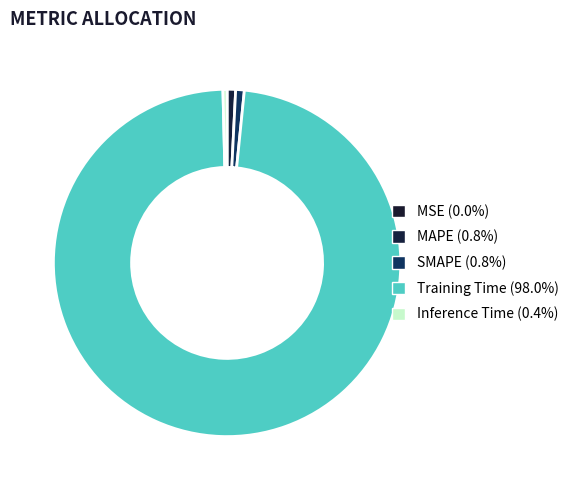

True or false: SMAPE accounts for 1% of the total.

True